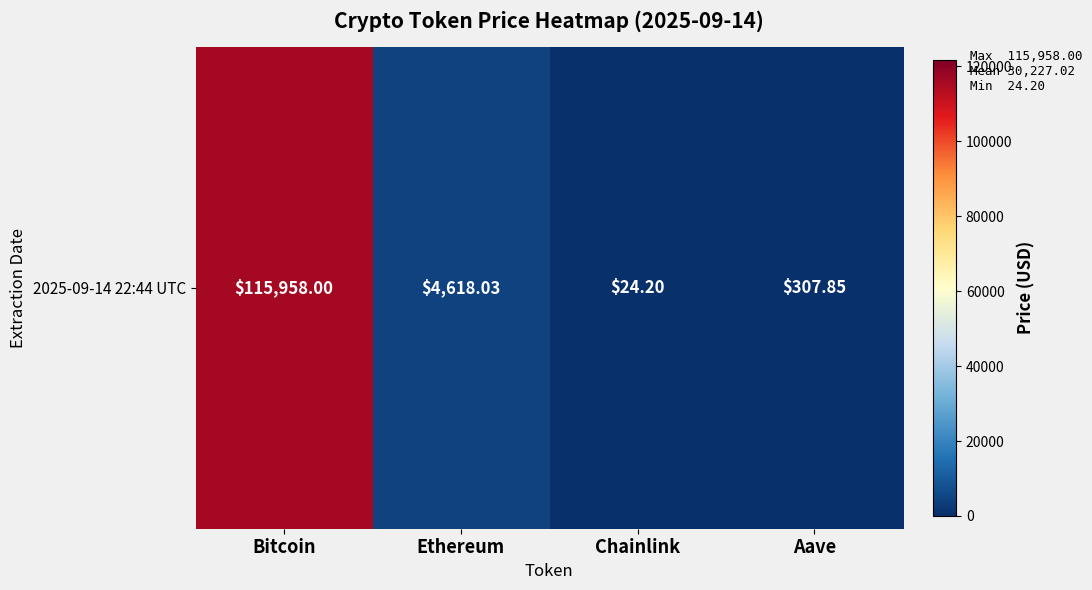

How many data points are above 4618?

2